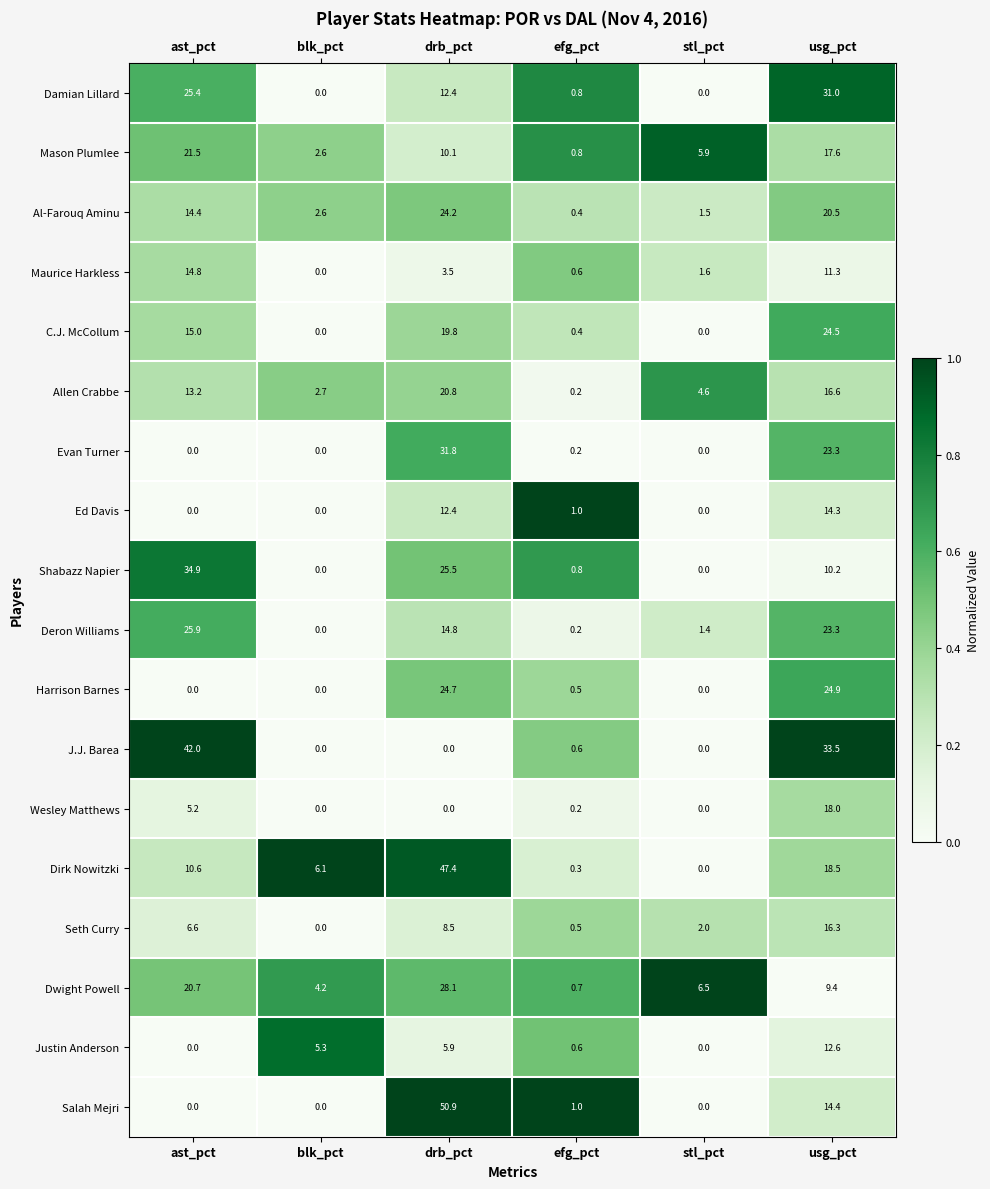

Between blk_pct and drb_pct, which series saw the biggest shift?

Salah Mejri